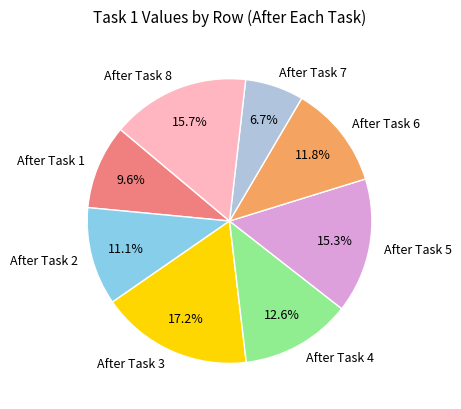

What percentage is NOT represented by After Task 1?

90.4%